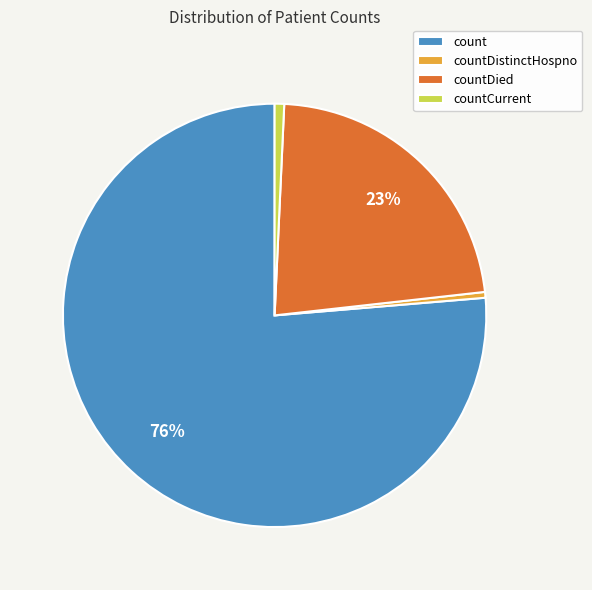

How many slices are in this pie chart?

4